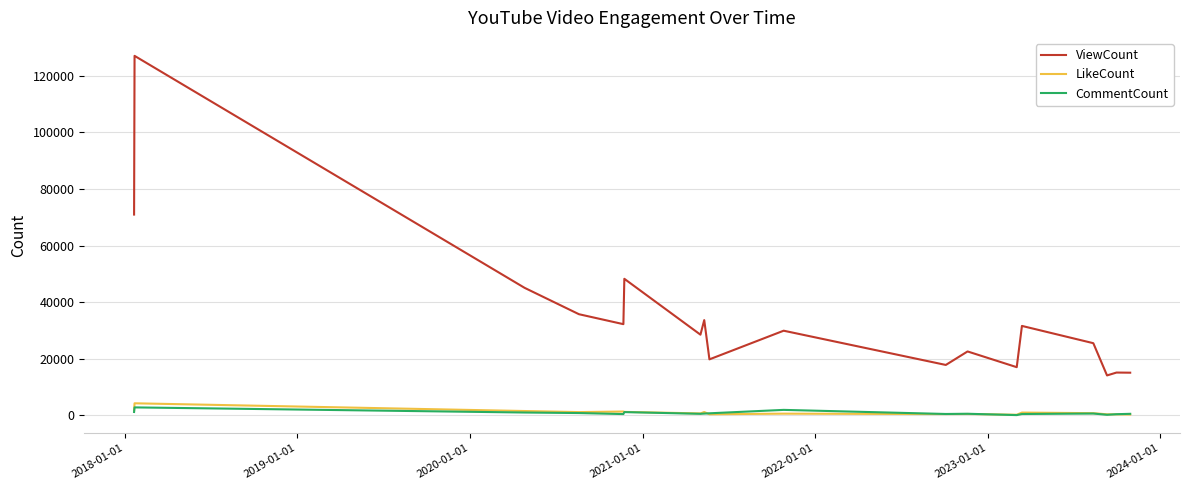

Which series has the largest total across all categories?

ViewCount